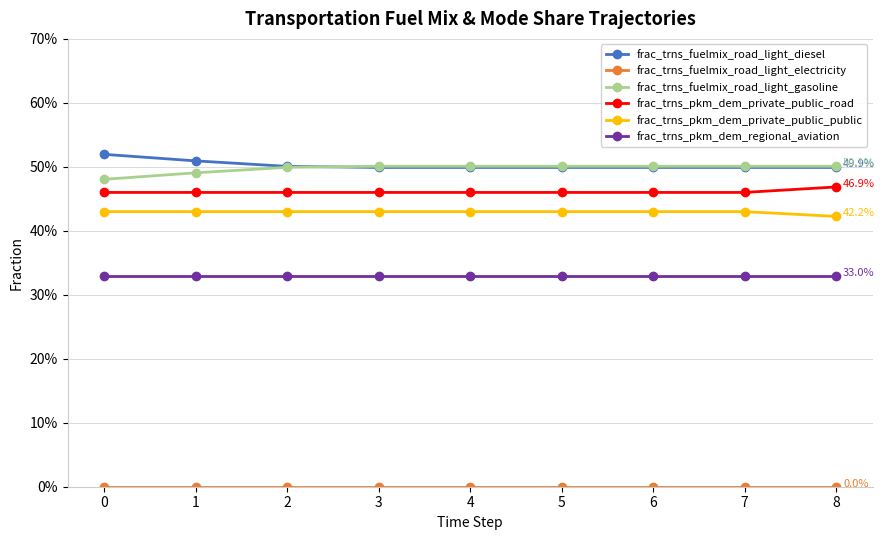

Does the chart have visible grid lines?

Yes